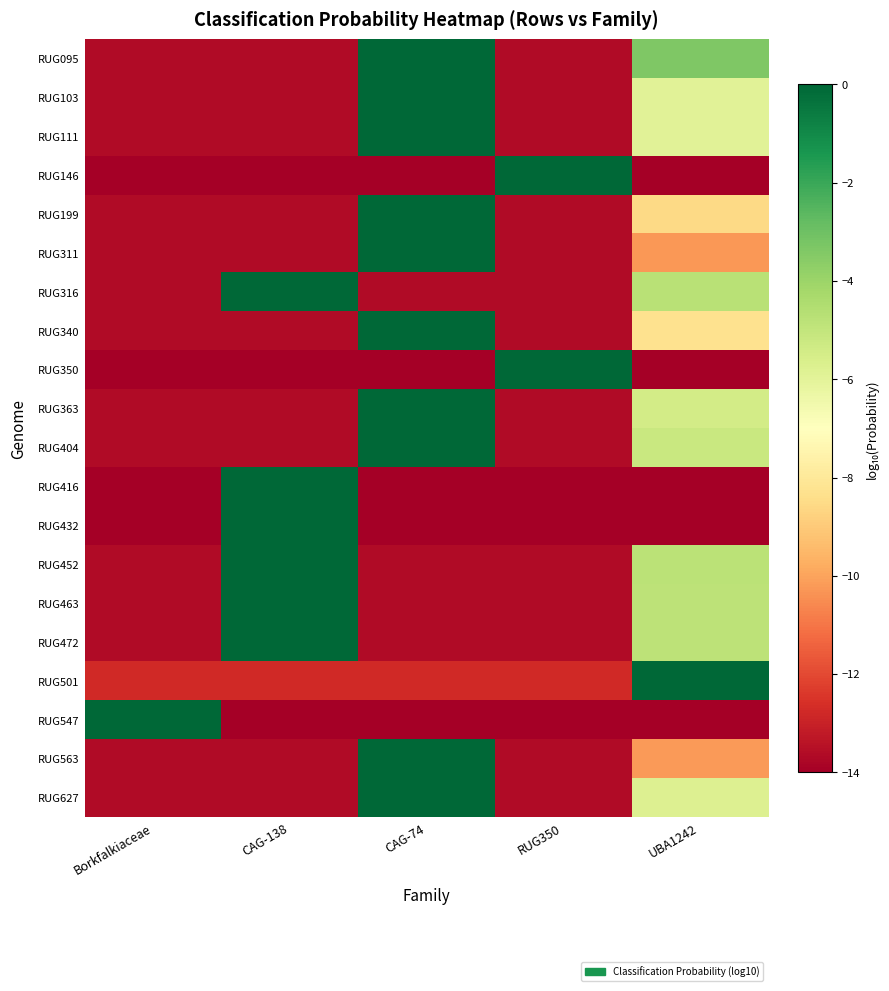

Rank the series at CAG-74 from highest to lowest value.

RUG311, RUG563, RUG199, RUG340, RUG103, RUG111, RUG627, RUG363, RUG404, RUG095, RUG501, RUG463, RUG472, RUG452, RUG316, RUG146, RUG350, RUG416, RUG432, RUG547